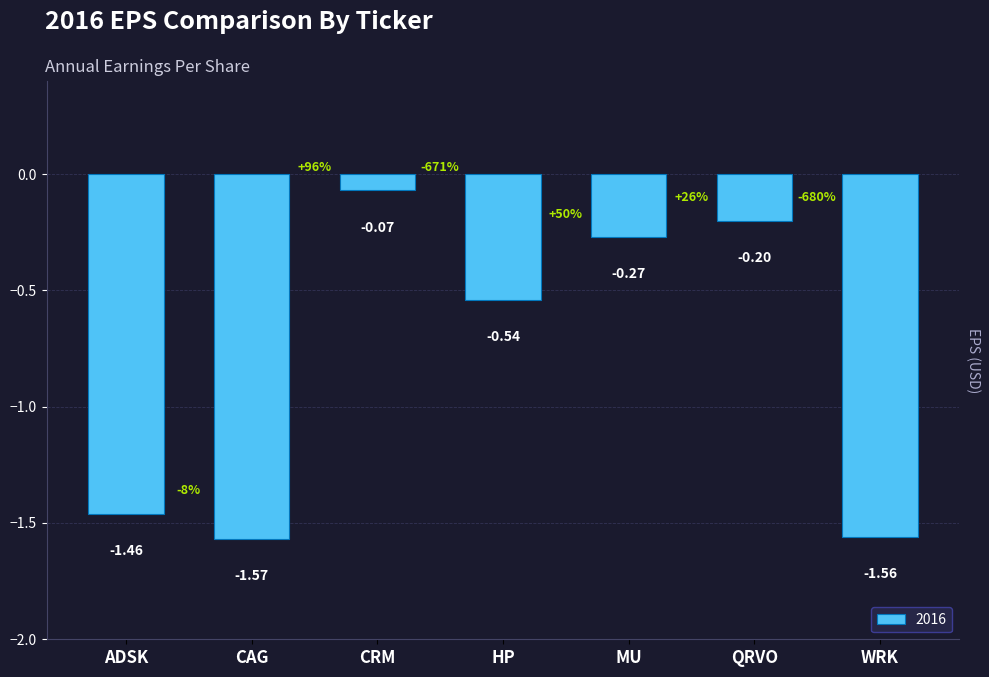

Between QRVO and CRM, which is larger?

CRM